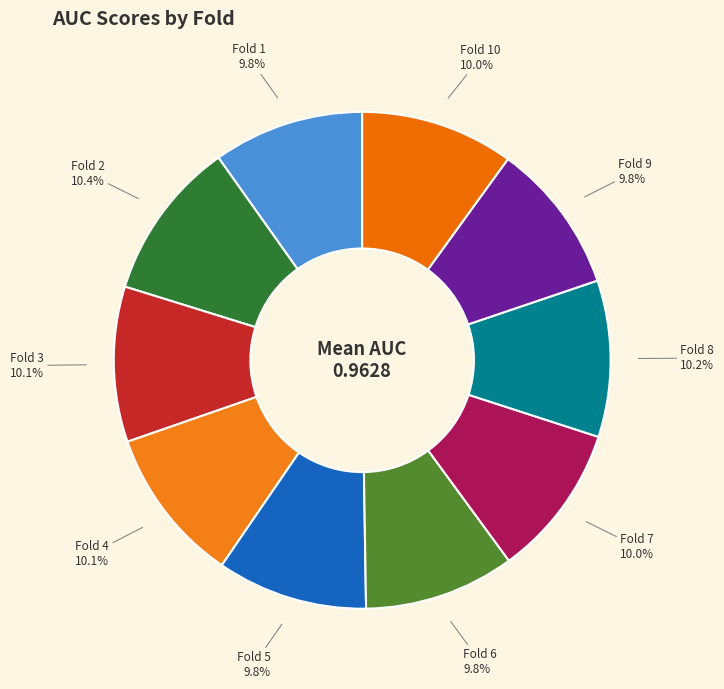

How many slices are in this pie chart?

10